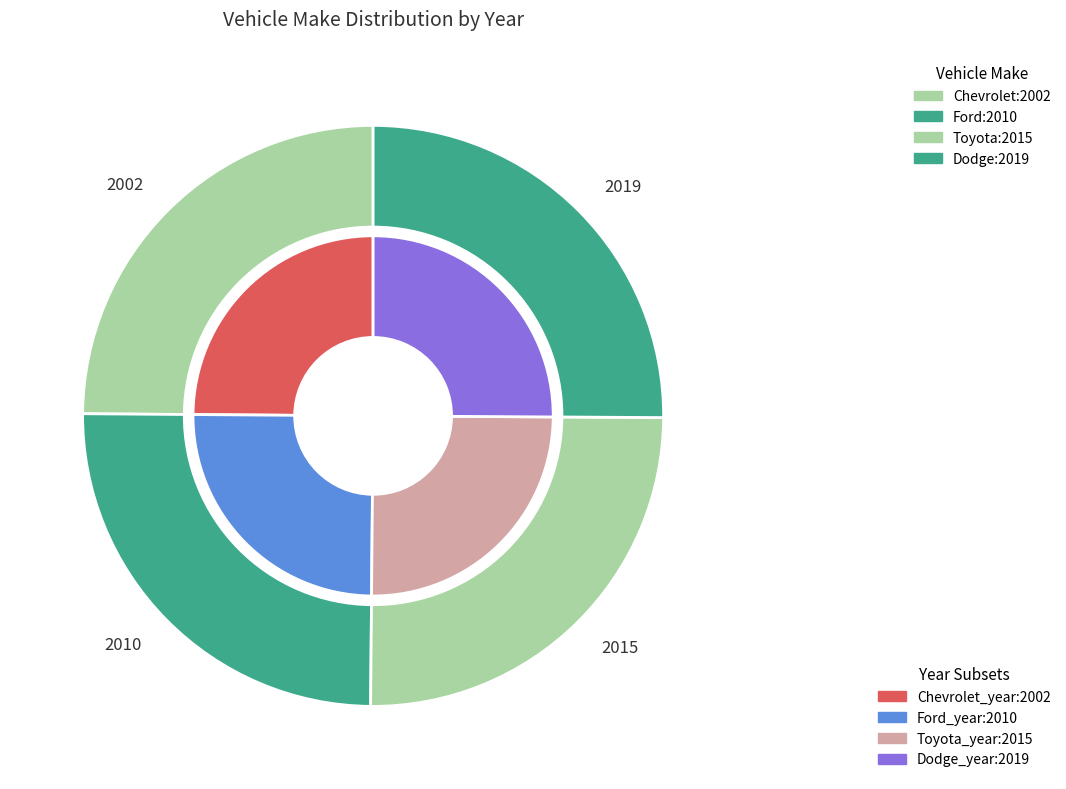

What is the change in value from Chevrolet to Dodge?

+17